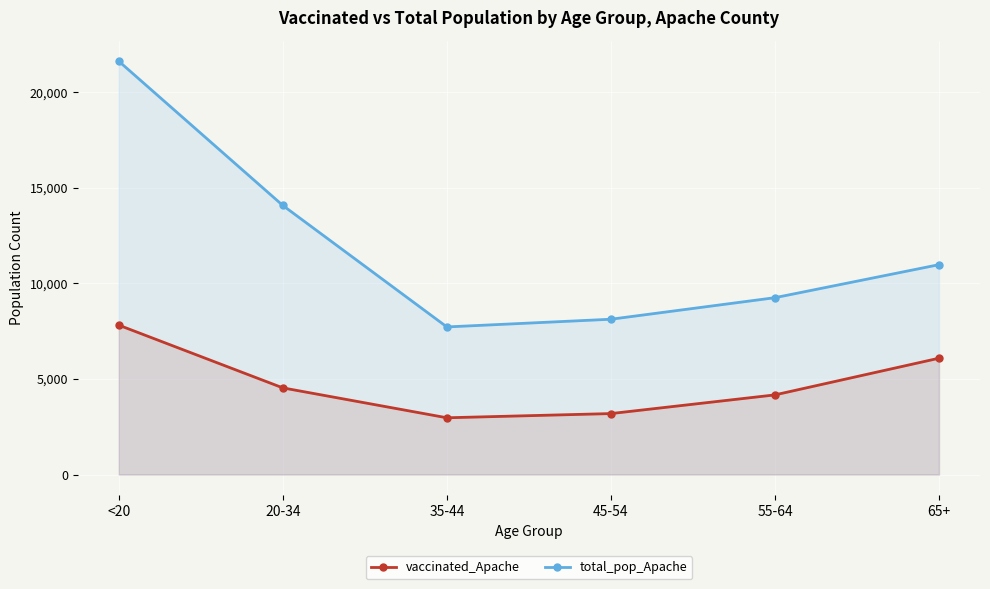

Reading left to right, list all the values displayed in this chart.

vaccinated_Apache: 7818	4535	2970	3190	4168	6088
total_pop_Apache: 21632	14083	7725	8128	9256	10984